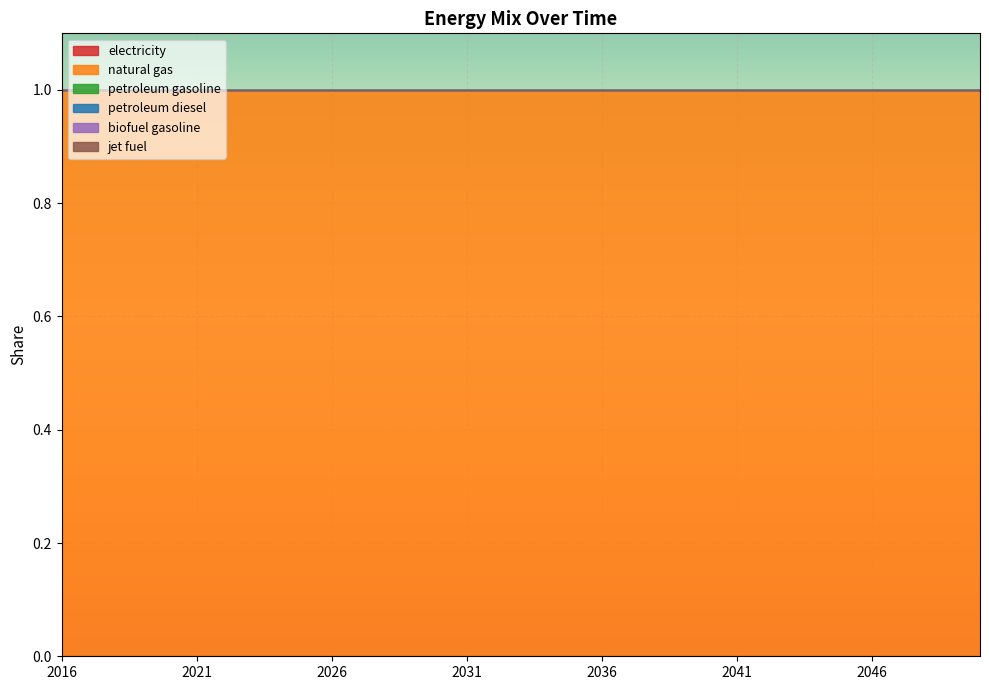

What is the sum of all natural gas values?

35